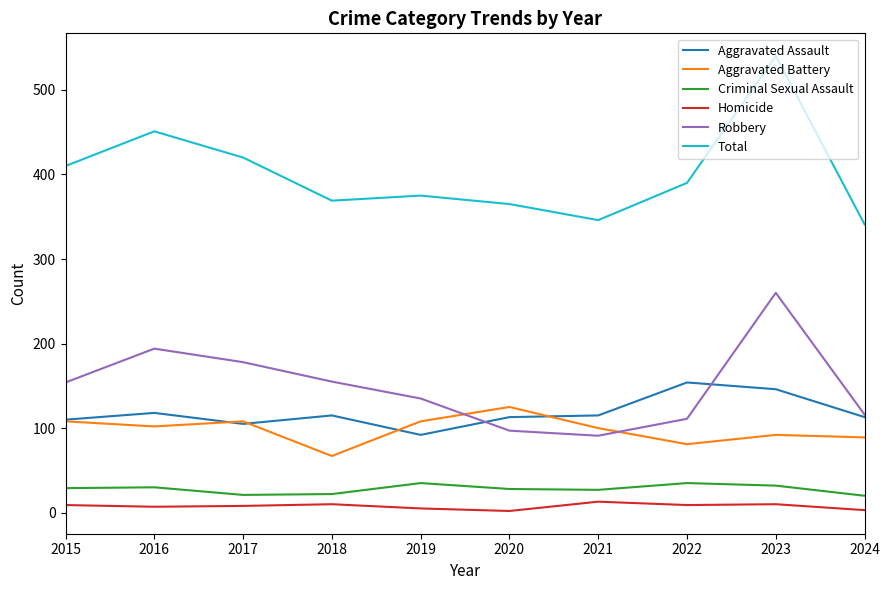

Is the value of Homicide at 2024 greater than the value of Aggravated Assault at 2016?

No